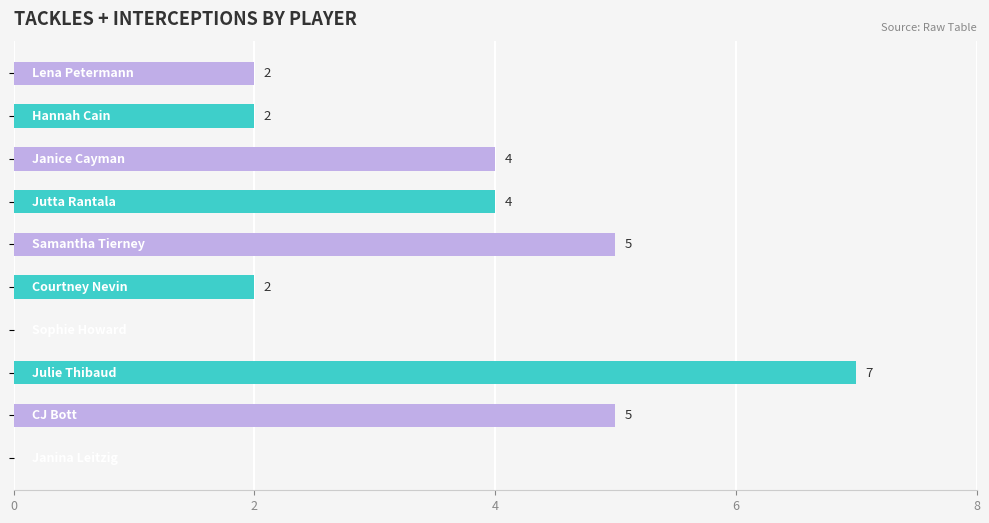

How many values are between 2 and 5?

7